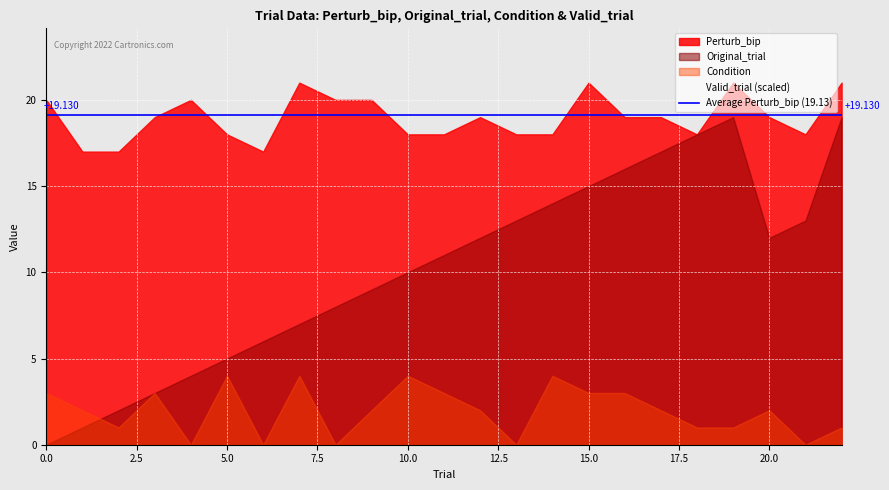

At how many categories does at least one series exceed 14?

23